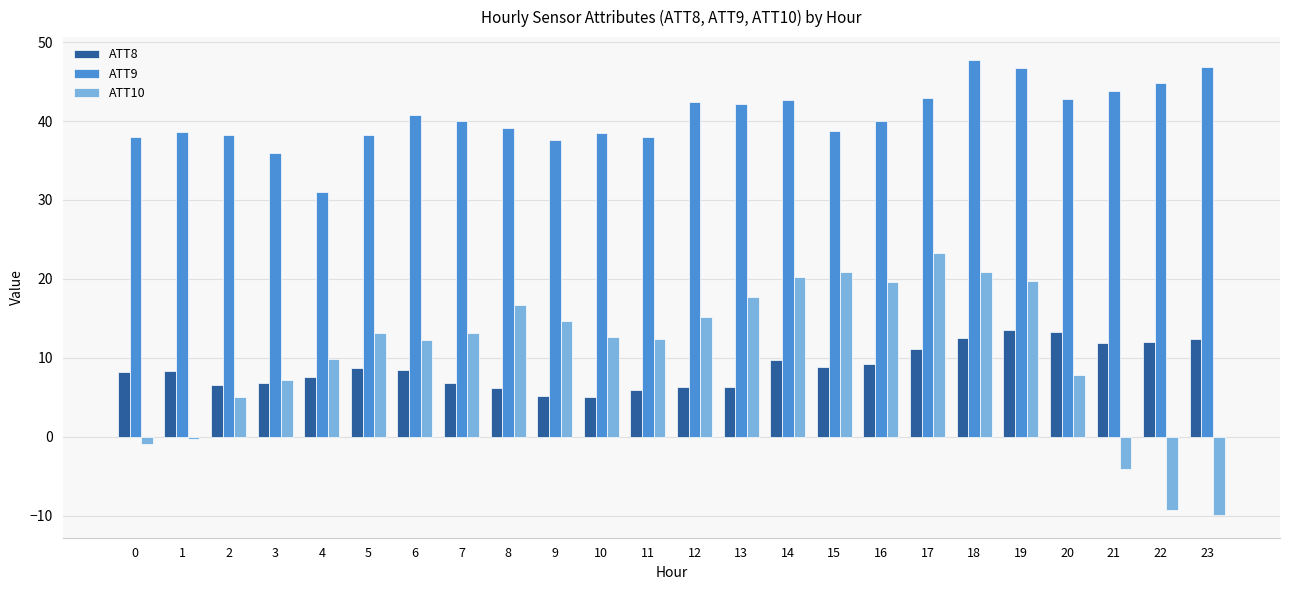

Rank the series at 18 from highest to lowest value.

ATT9, ATT10, ATT8